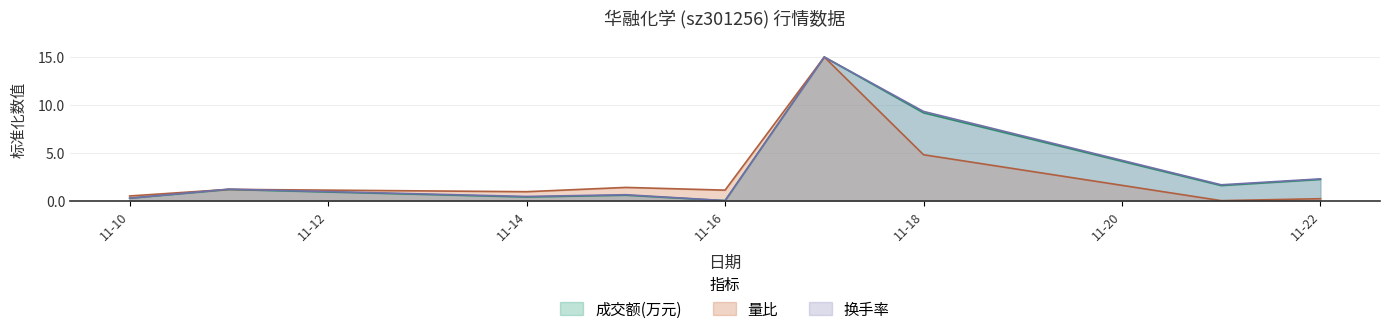

What is the difference between the highest and lowest values at 2022-11-15?

0.8